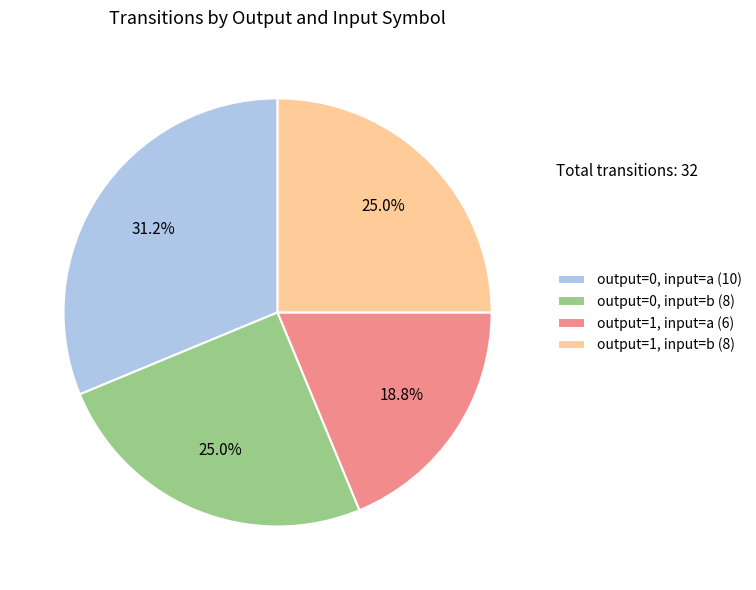

Which slice is the smallest?

output=1, input=a (6)